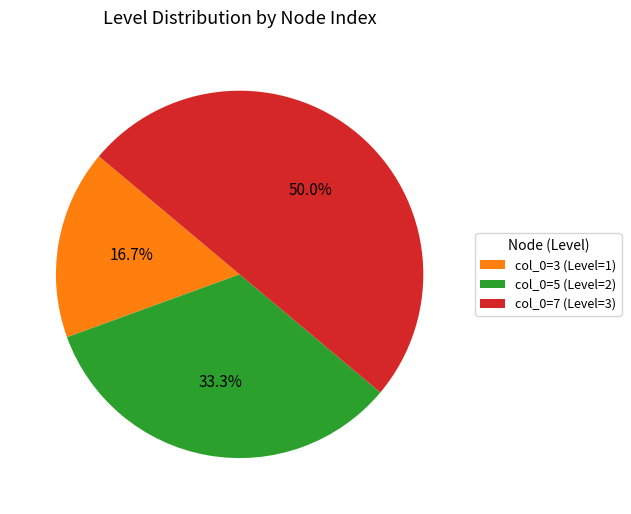

What portion of the pie excludes col_0=3 (Level=1)?

83.3%